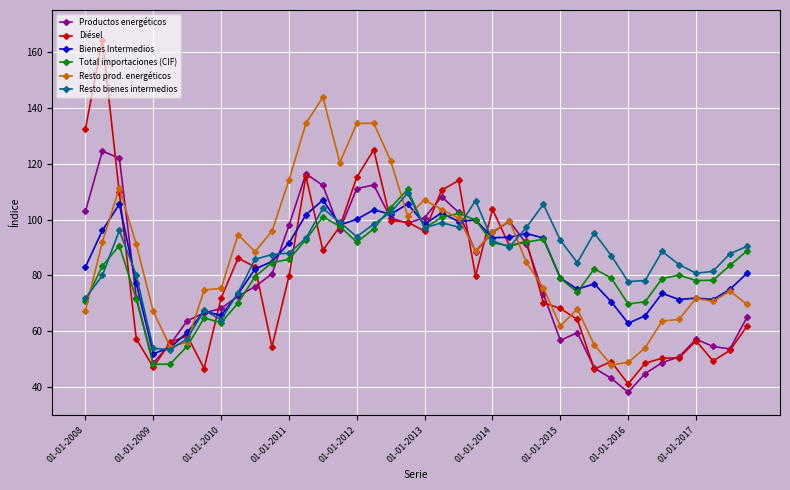

What is the minimum value shown in the chart?

38.2